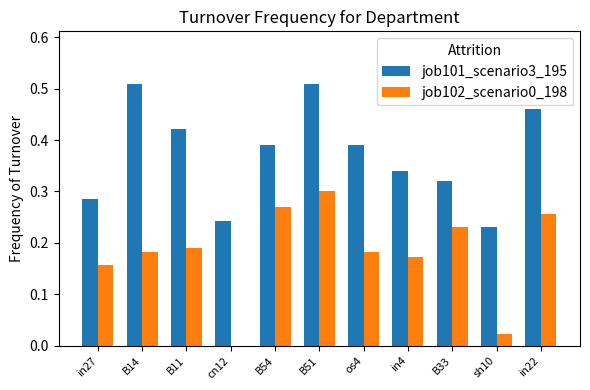

What is the sum of the job101_scenario3_195 values at B51 and B11?

0.9